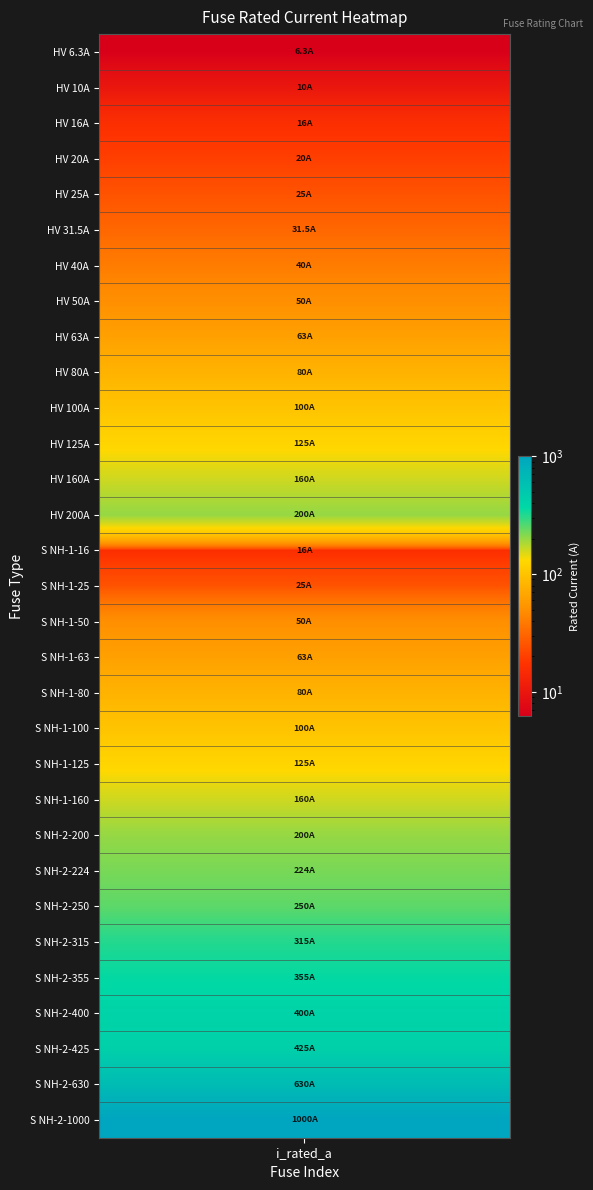

Reading left to right, what are all the values shown in this chart?

6.3	10.0	16.0	20.0	25.0	31.5	40.0	50.0	63.0	80.0	100.0	125.0	160.0	200.0	16.0	25.0	50.0	63.0	80.0	100.0	125.0	160.0	200.0	224.0	250.0	315.0	355.0	400.0	425.0	630.0	1000.0